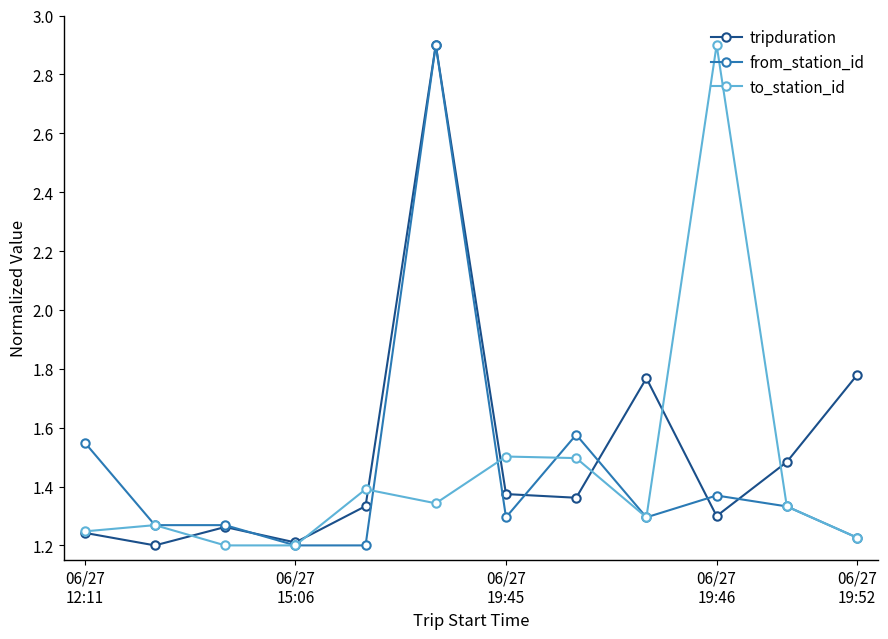

How many interior local peaks does the to_station_id series have?

4